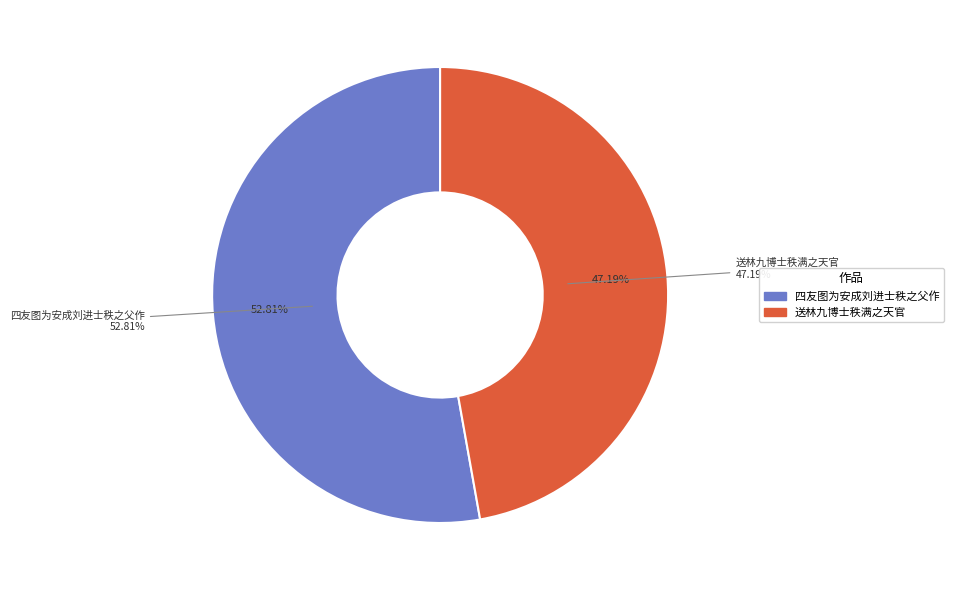

To the nearest percent, what is the average slice percentage?

50%